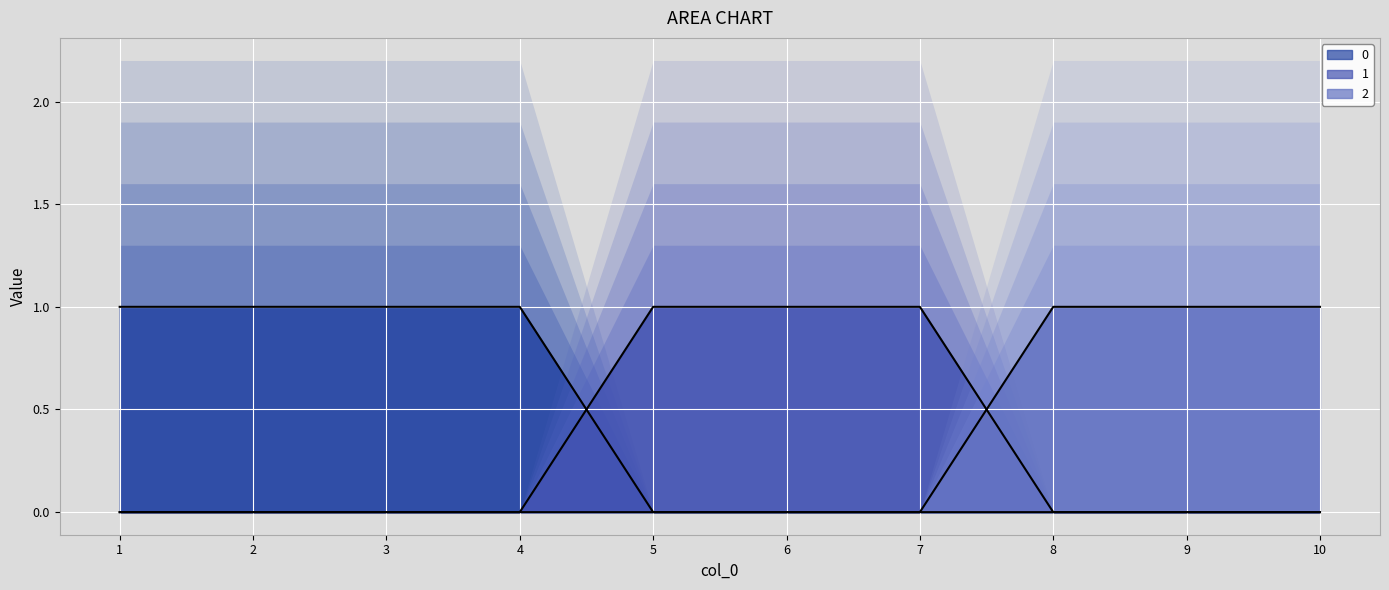

Rank the series at 9 from highest to lowest value.

2, 0, 1